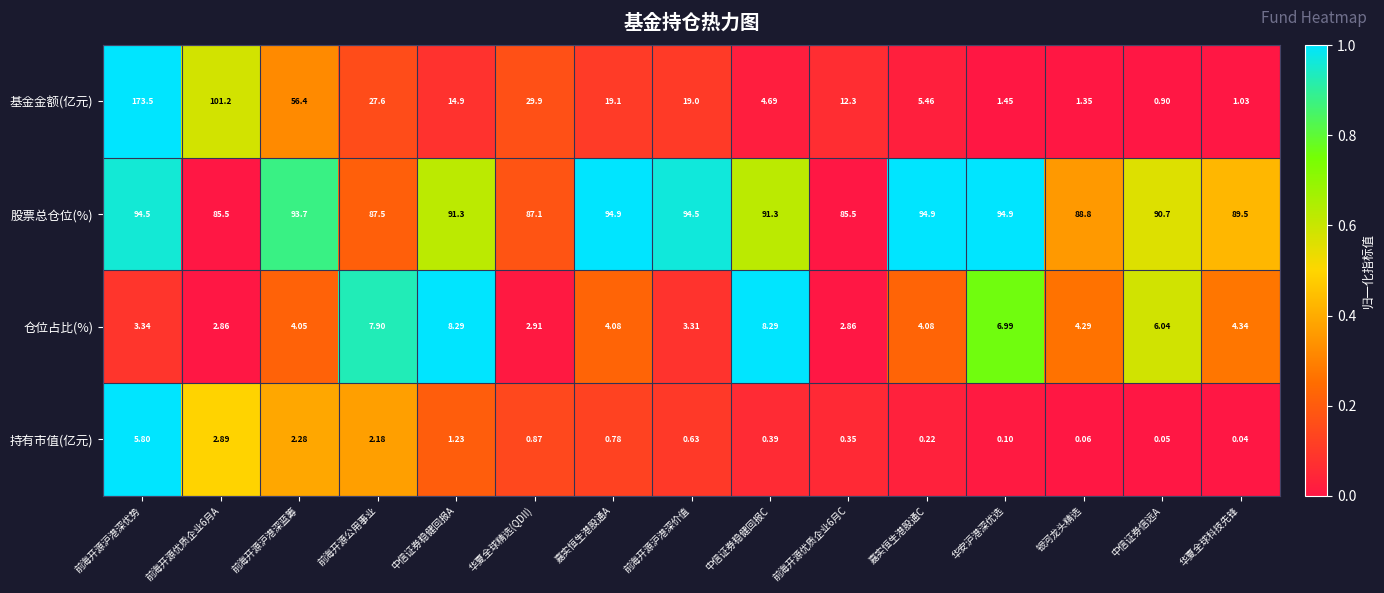

At which label is 仓位占比(%) closest to 5?

华夏全球科技先锋